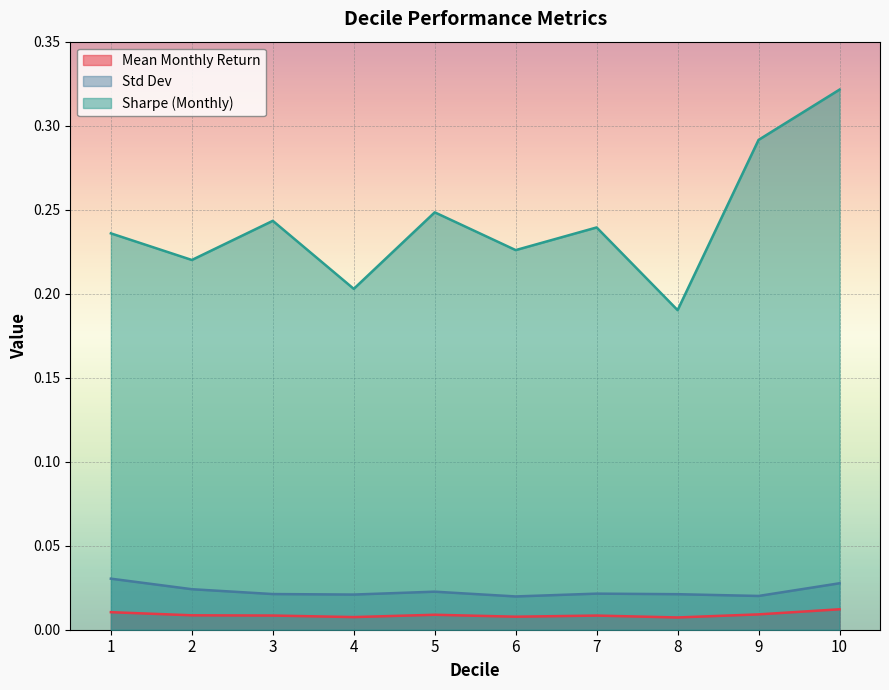

The value of Mean Monthly Return at 3 is 0.0. True or false?

False